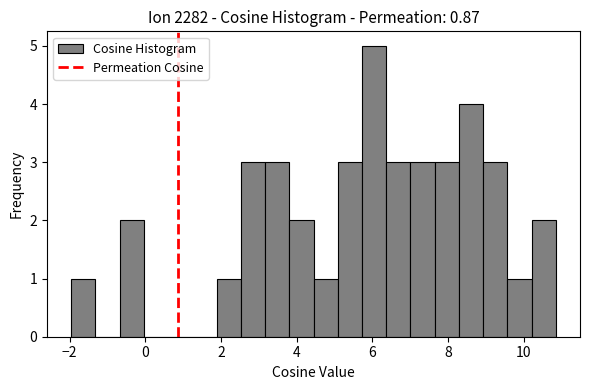

Read against the x-axis, roughly where is the centre of the tallest bar?

6.0